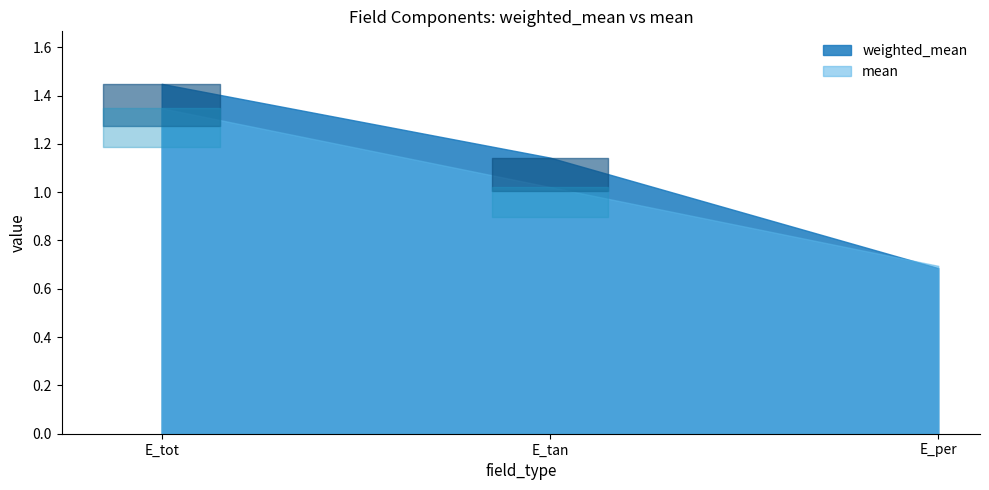

What is the label of the 1st point from the left?

E_tot